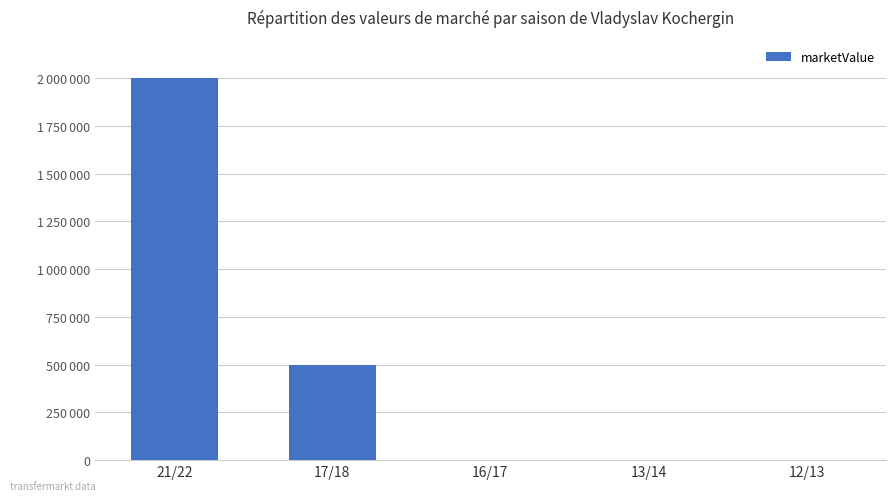

What position from the right is 13/14?

2